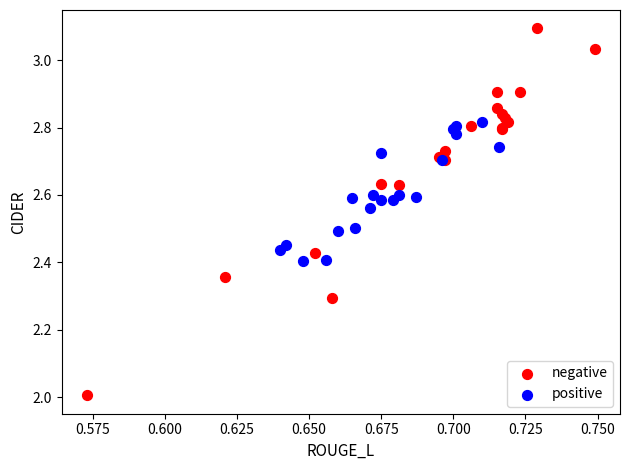

What are all the series names shown in the legend?

negative, positive